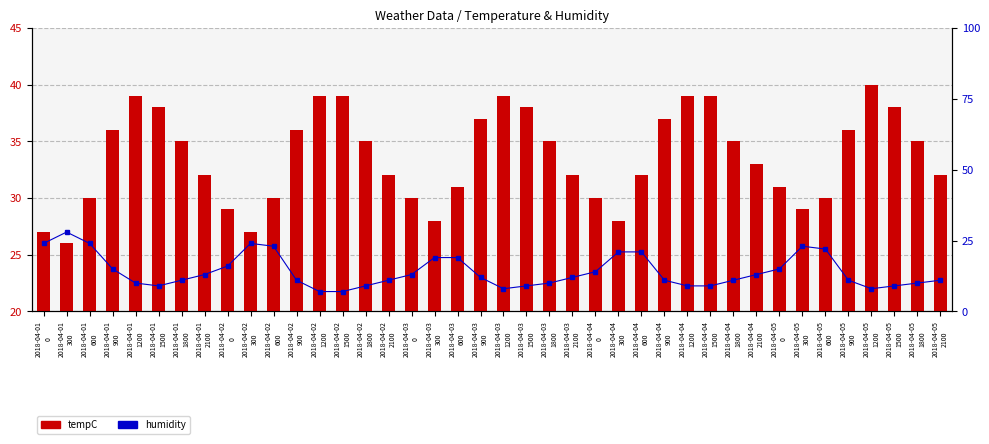

What is the difference between the humidity values at 2018-04-05
0 and 2018-04-04
0?

1